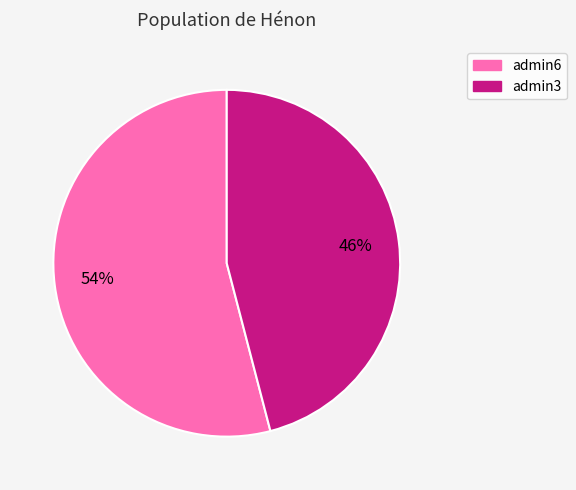

To the nearest percent, what percentage of the pie is admin6?

54%